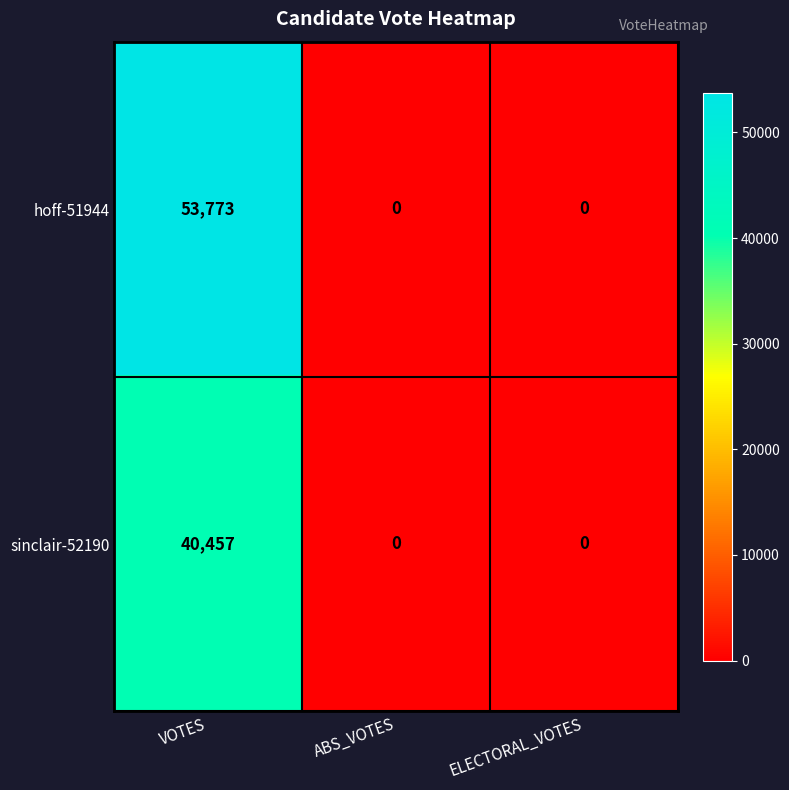

Rank the series by their average value, from lowest to highest.

sinclair-52190, hoff-51944